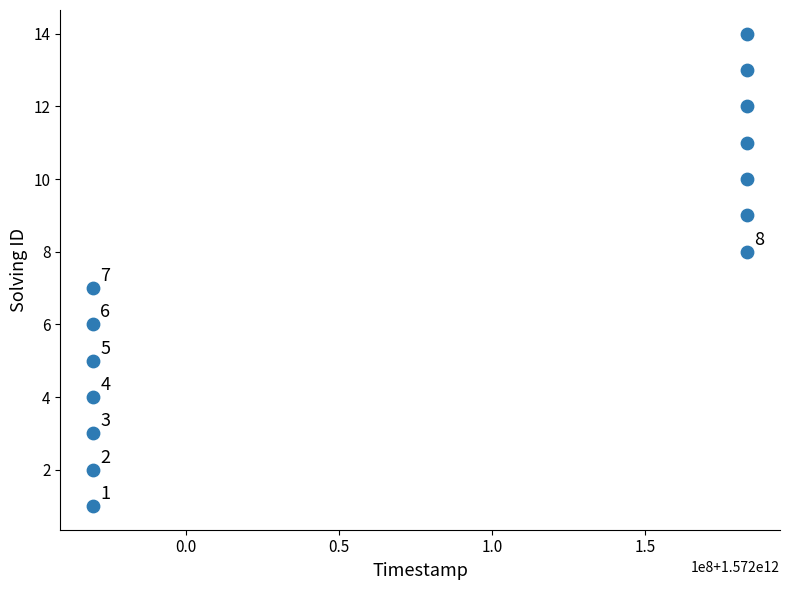

What is the range of X values (max minus min)?

213486651